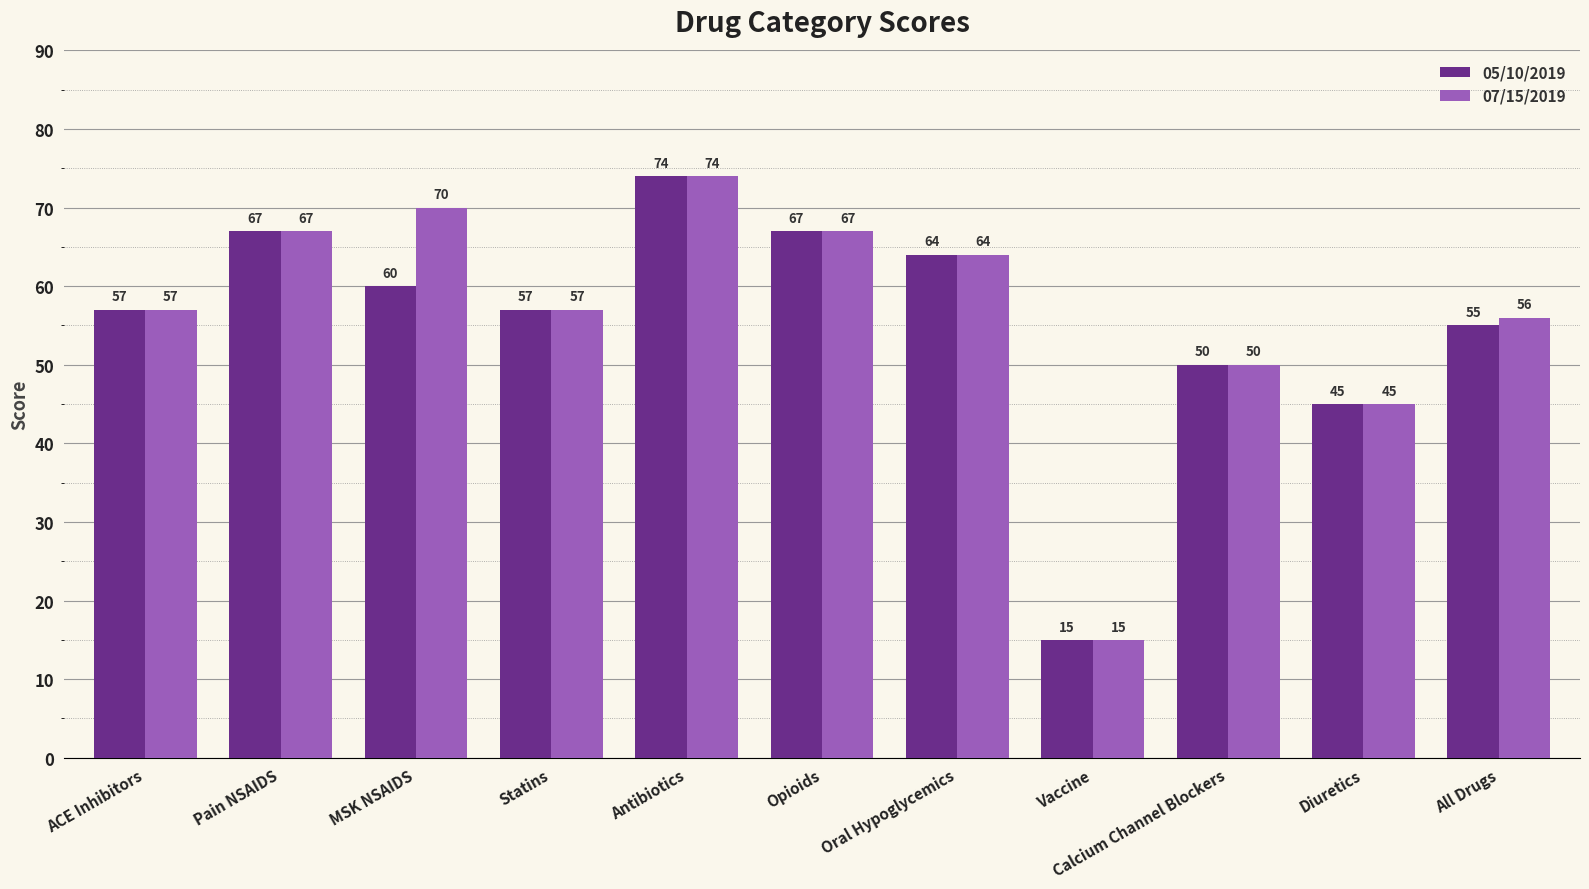

What value does the 05/10/2019 series have at Opioids?

67